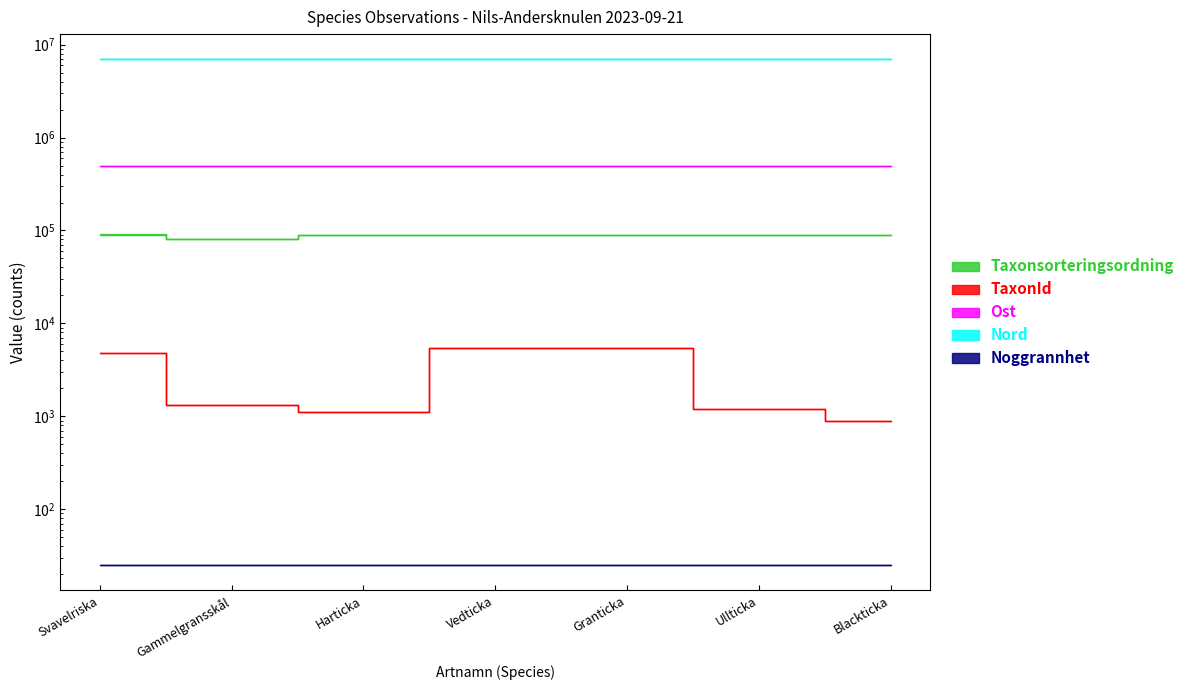

How many interior local valleys does the TaxonId series have?

1